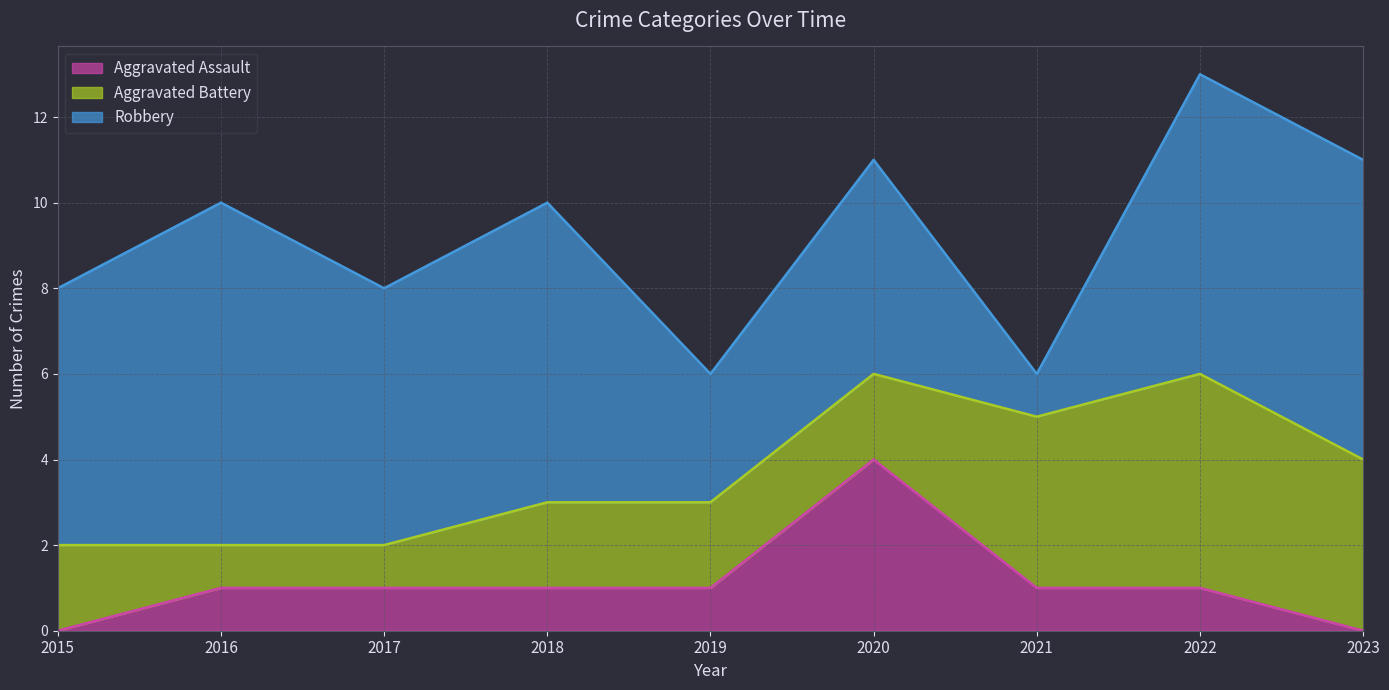

What is the approximate value of Robbery at 2021?

1